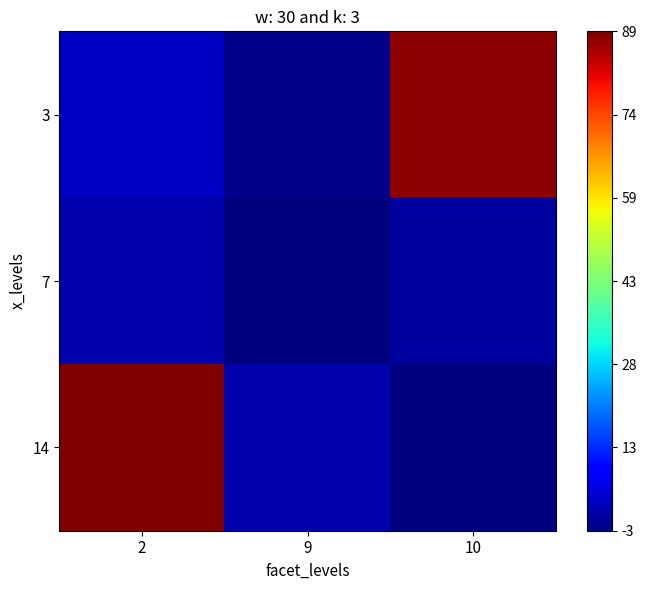

At how many categories does at least one series exceed 75?

2